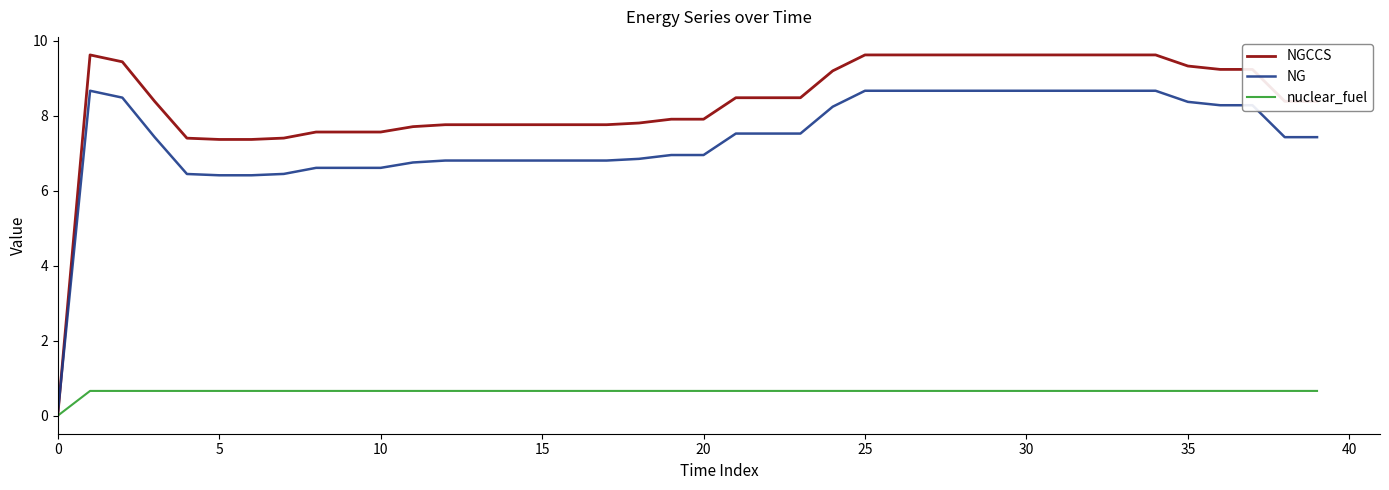

Which series has the largest range (max minus min)?

NGCCS